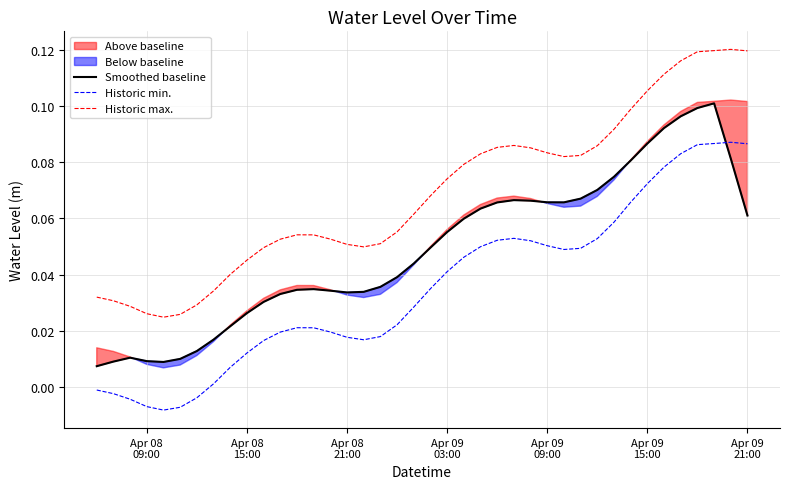

True or false: Historic min. and Smoothed baseline cross at least once.

True